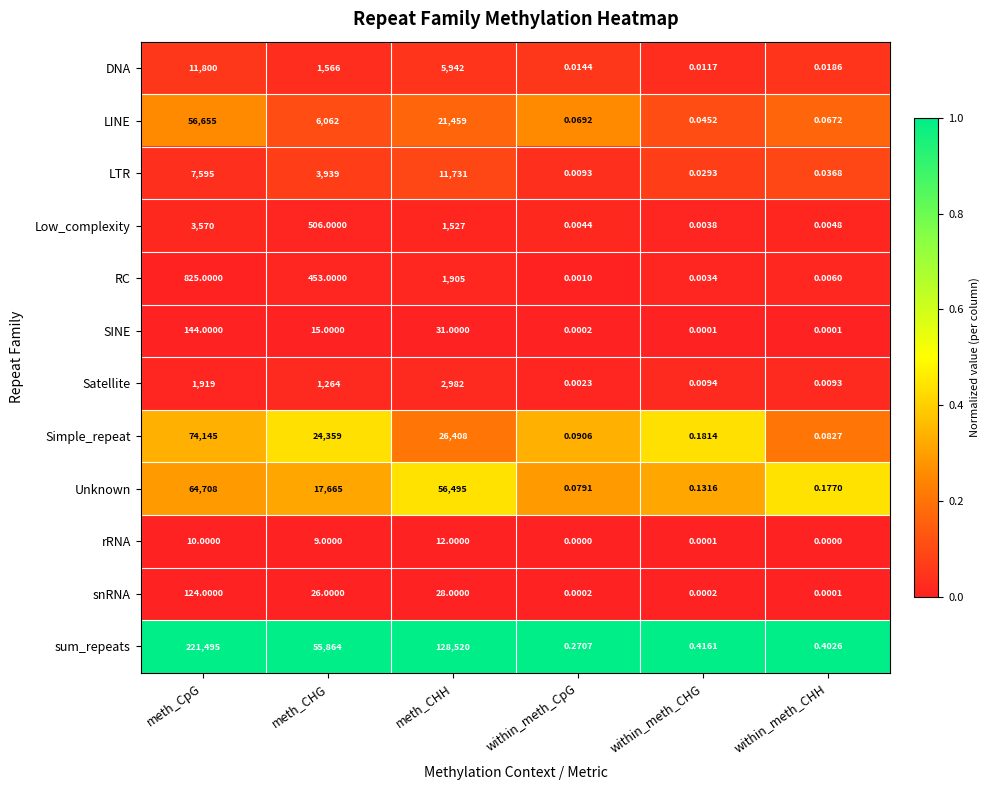

Rank the series at meth_CHH from lowest to highest value.

rRNA, snRNA, SINE, Low_complexity, RC, Satellite, DNA, LTR, LINE, Simple_repeat, Unknown, sum_repeats